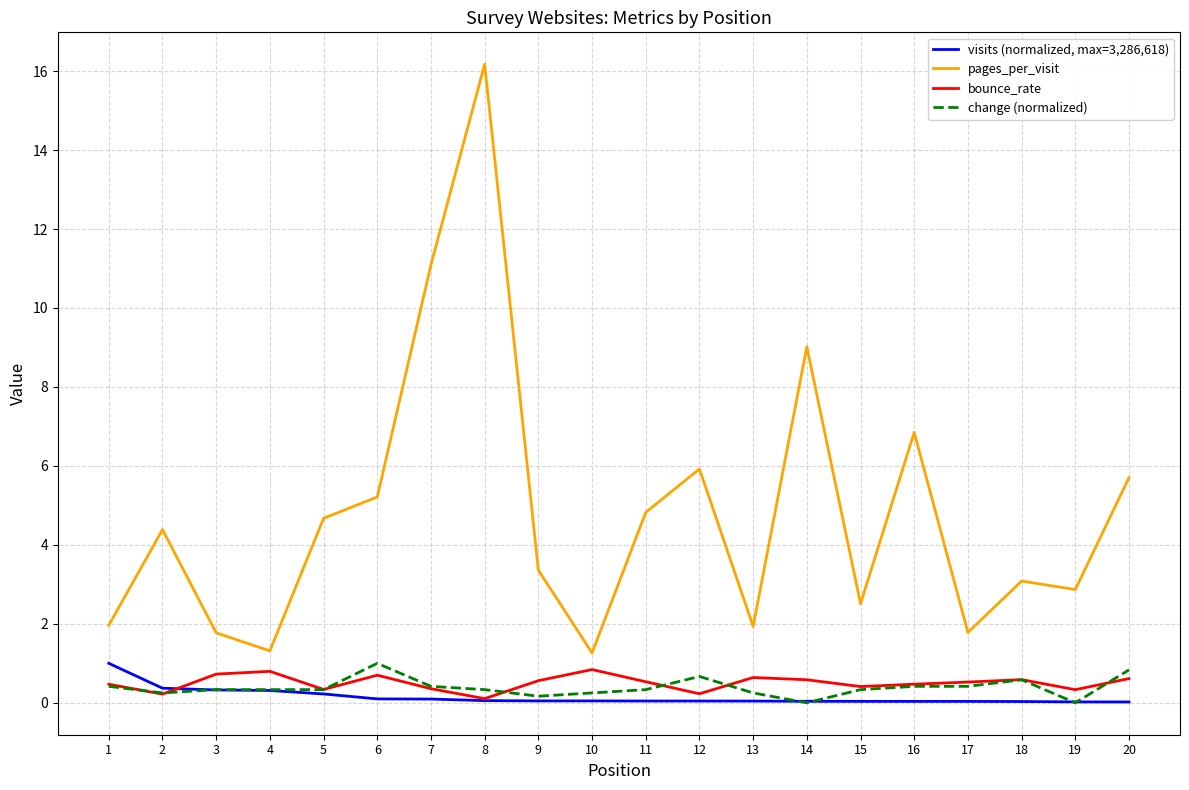

True or false: visits (normalized, max=3,286,618) and bounce_rate intersect in this chart.

True